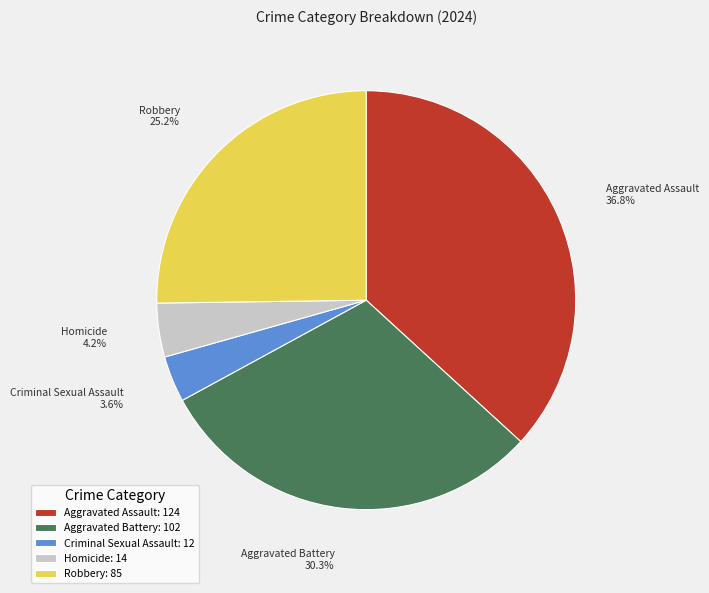

What percentage is NOT represented by Aggravated Battery?

69.7%